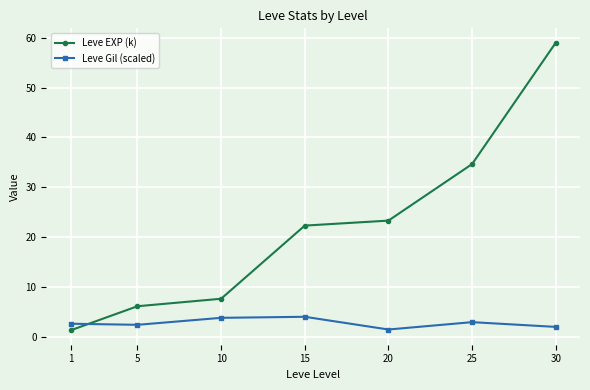

Does the chart have visible grid lines?

Yes